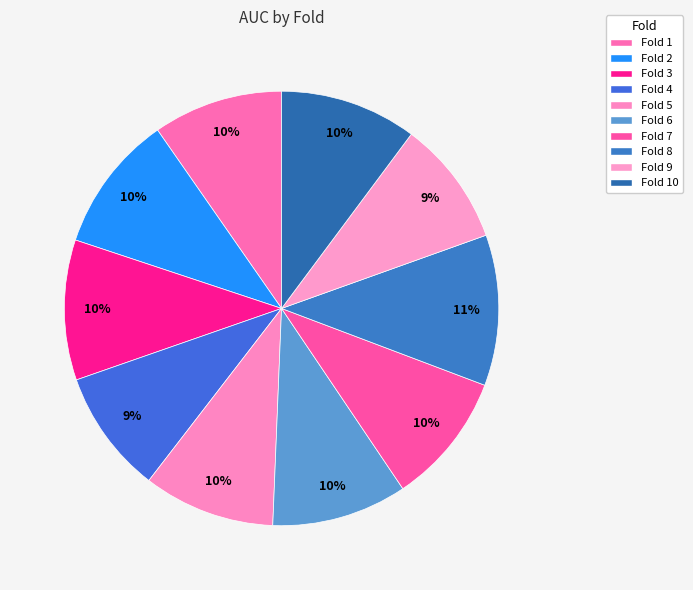

Rank the categories by value from lowest to highest.

4, 9, 1, 5, 7, 6, 10, 2, 3, 8